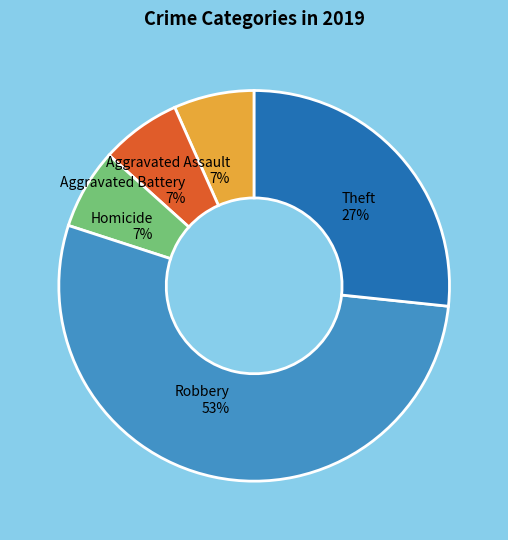

Is there any slice that represents more than half of the pie?

Yes